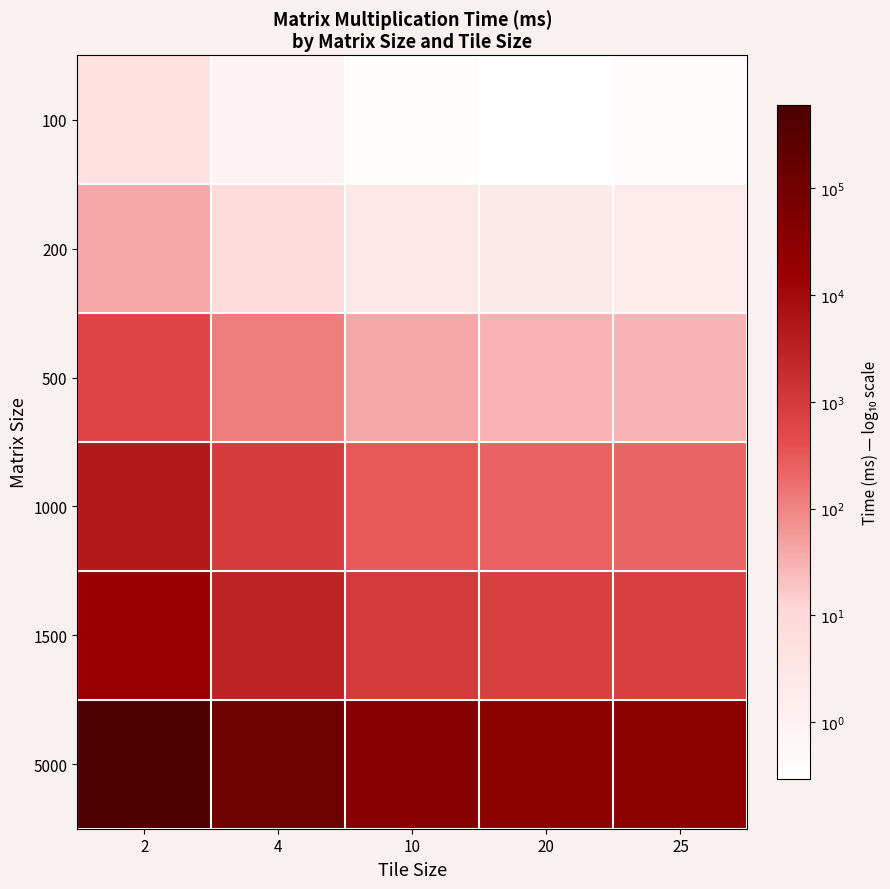

Which category has the highest value across all series?

2